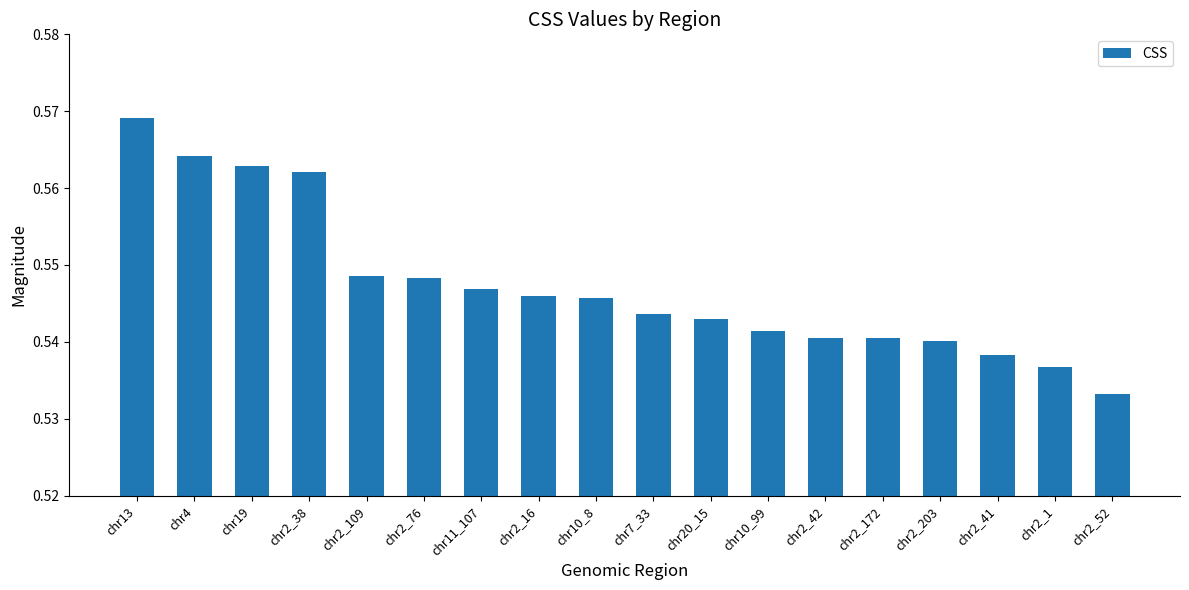

What is the label of the 18th bar from the right?

chr13